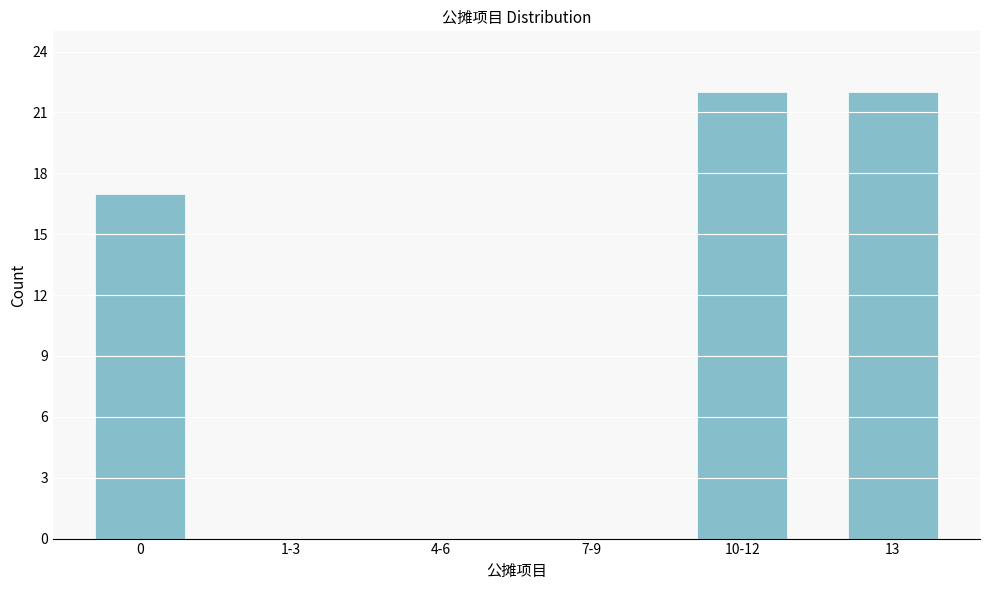

Reading left to right, transcribe all the data shown in this chart.

0=17	1-3=0	4-6=0	7-9=0	10-12=22	13=22